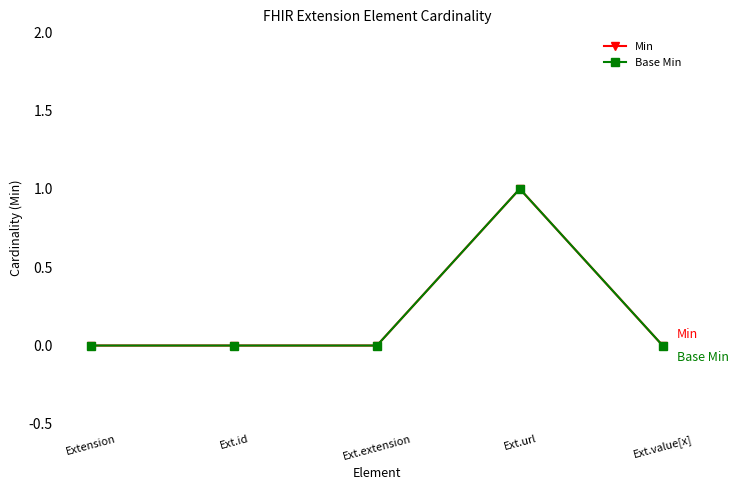

Is this an area chart (filled region under the line)?

No